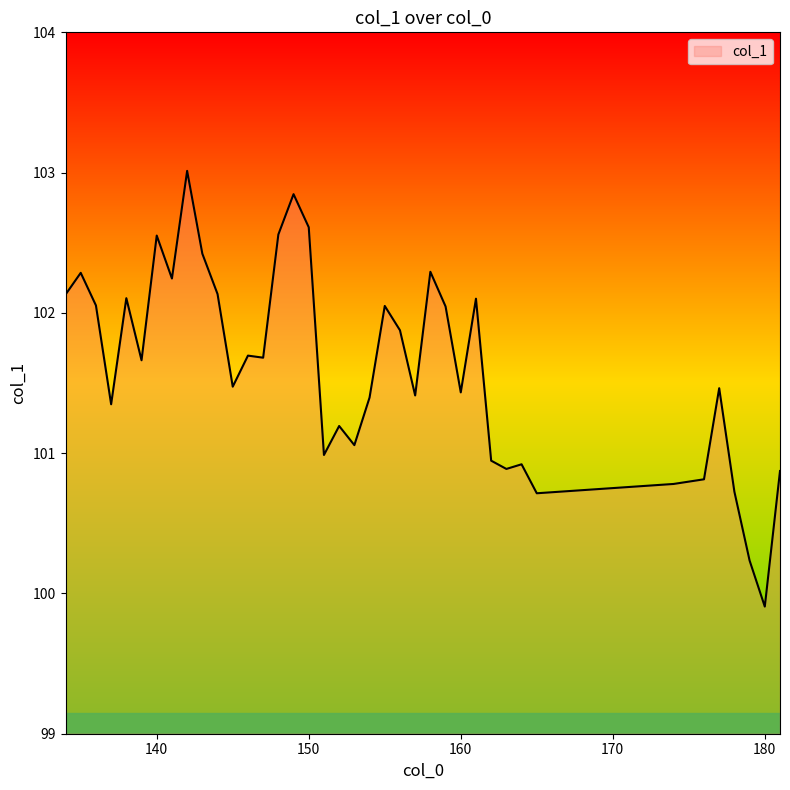

What is the minimum value shown in the chart?

99.9